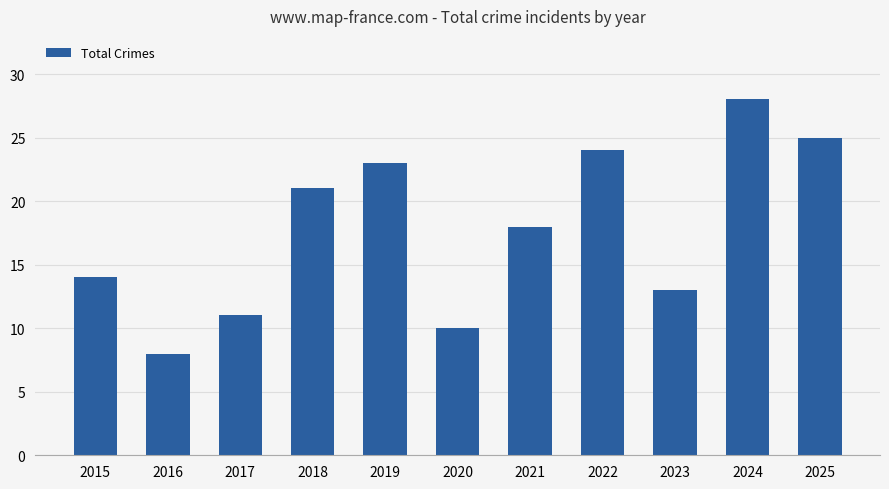

What is the value of the 2nd bar from the left?

8